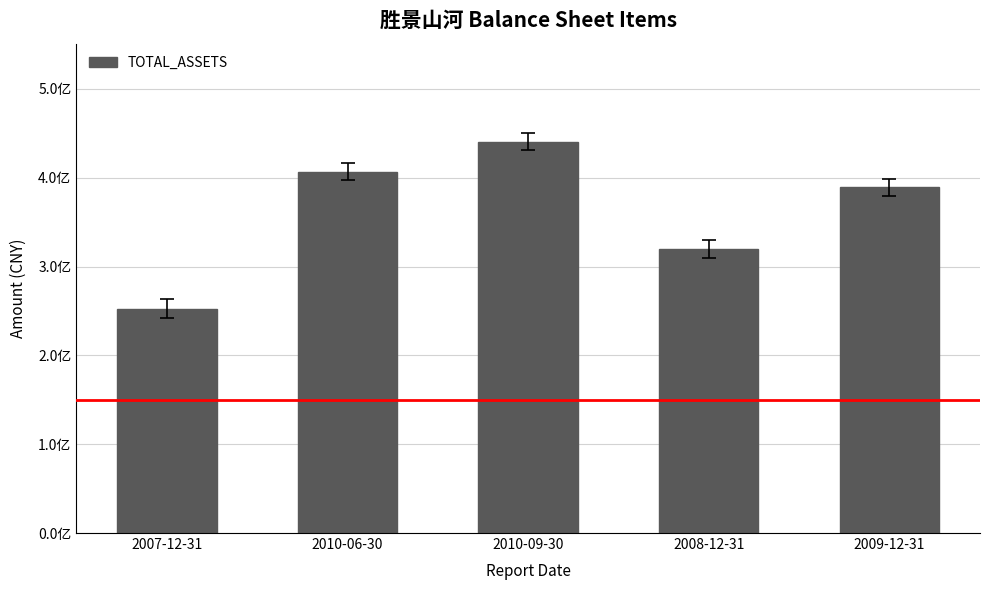

What is the maximum value shown in the chart?

440796589.2